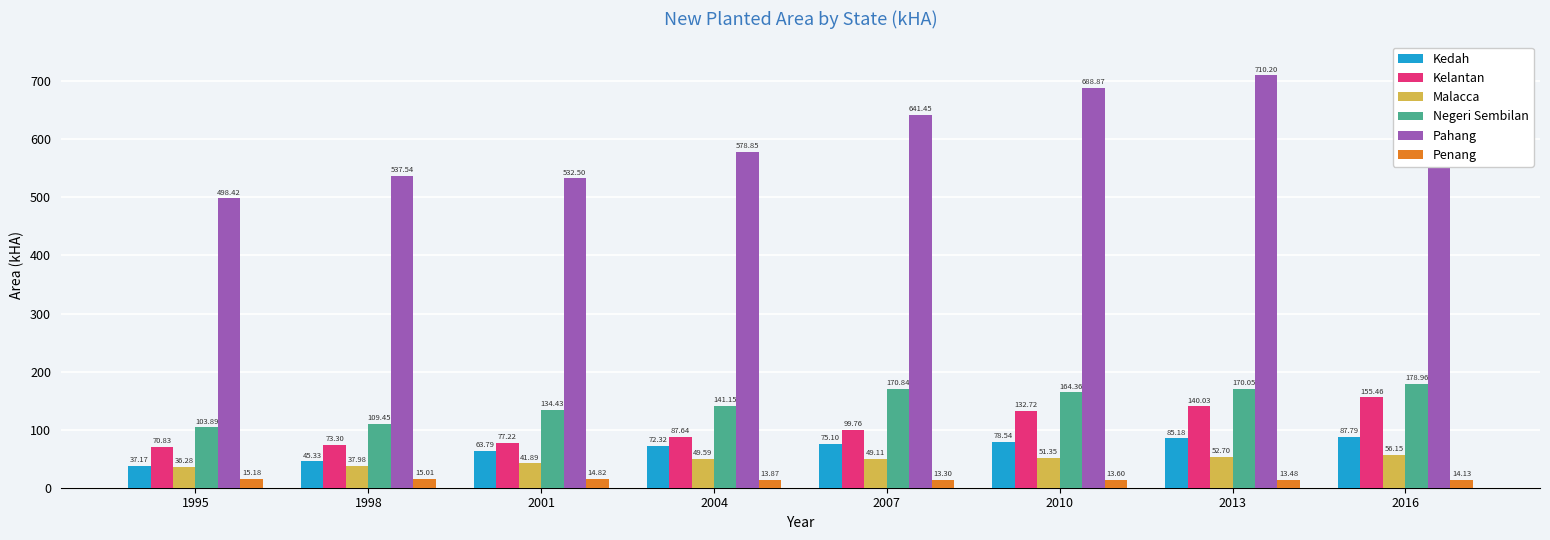

What value does the Kelantan series have at 1995?

70.8